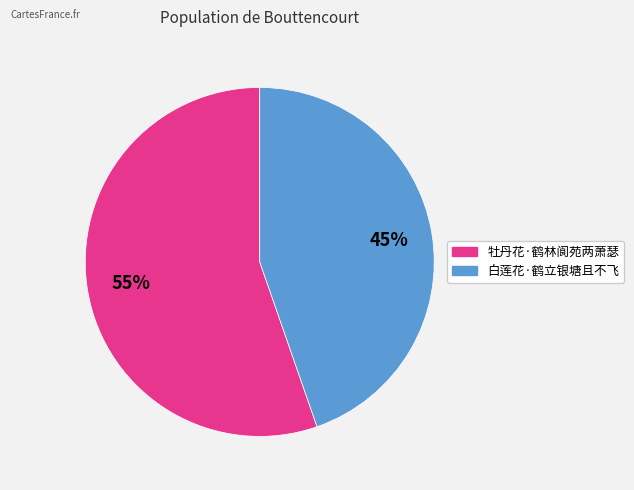

Approximately how many times larger is the value at 白莲花·鹤立银塘且不飞 compared to 牡丹花·鹤林阆苑两萧瑟?

0.8